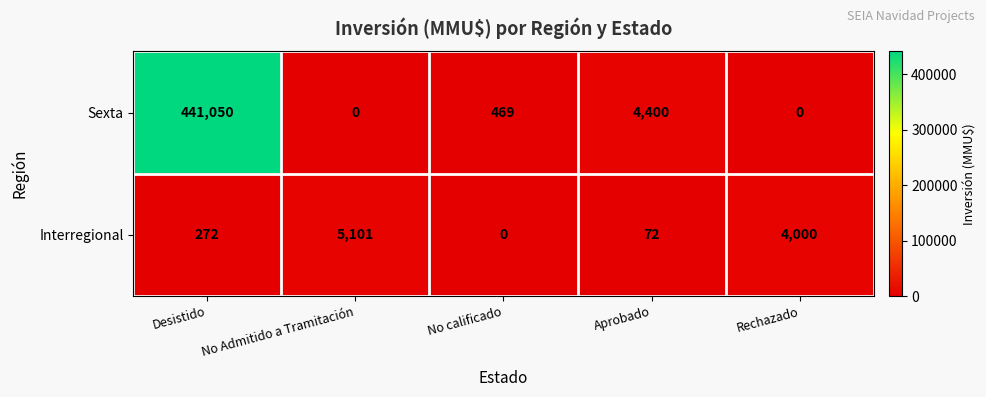

Rank the series at Aprobado from highest to lowest value.

Sexta, Interregional